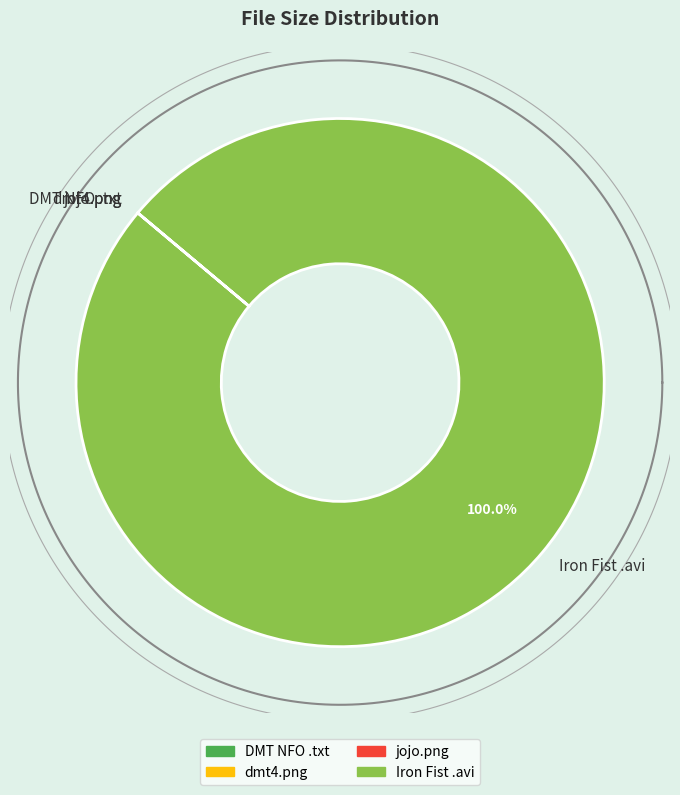

How many segments does this pie chart have?

4